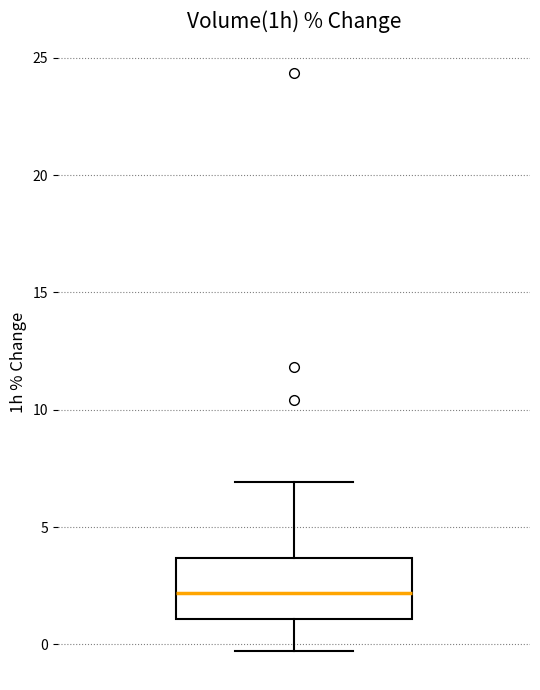

Transcribe this box plot: give where the median line is, the range the box spans, and where the two whiskers end, as read against the y-axis. The values are not printed on the chart, so give them approximately, as read against the axis.

median 2.0, box 1.0 to 3.5, whiskers -0.5 to 7.0